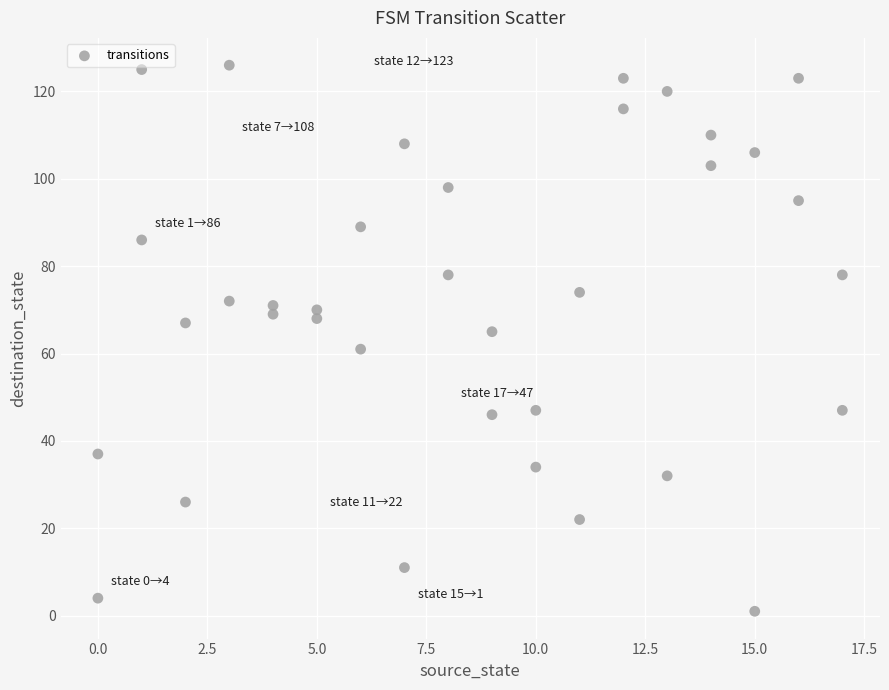

What is the range of X values (max minus min)?

17